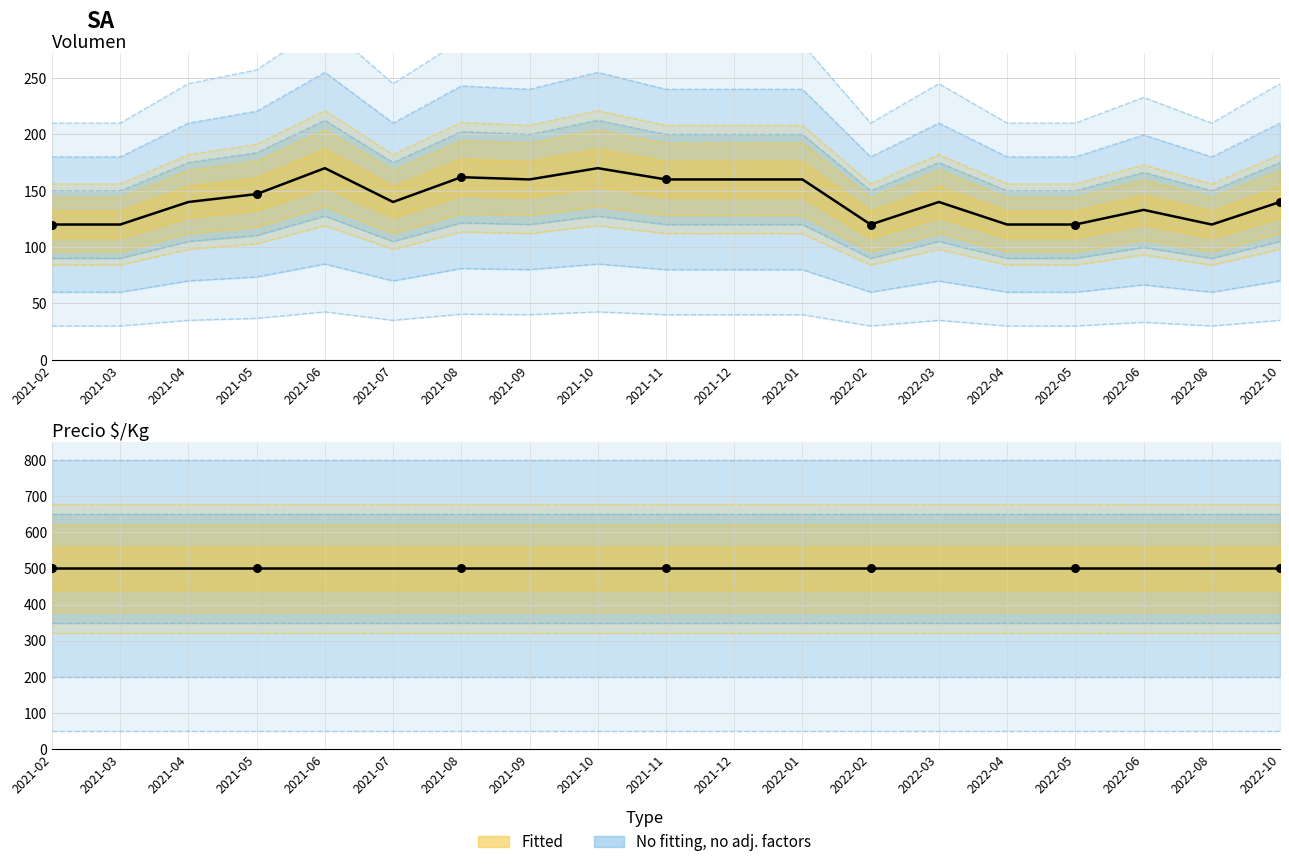

At how many categories does at least one series exceed 457?

19